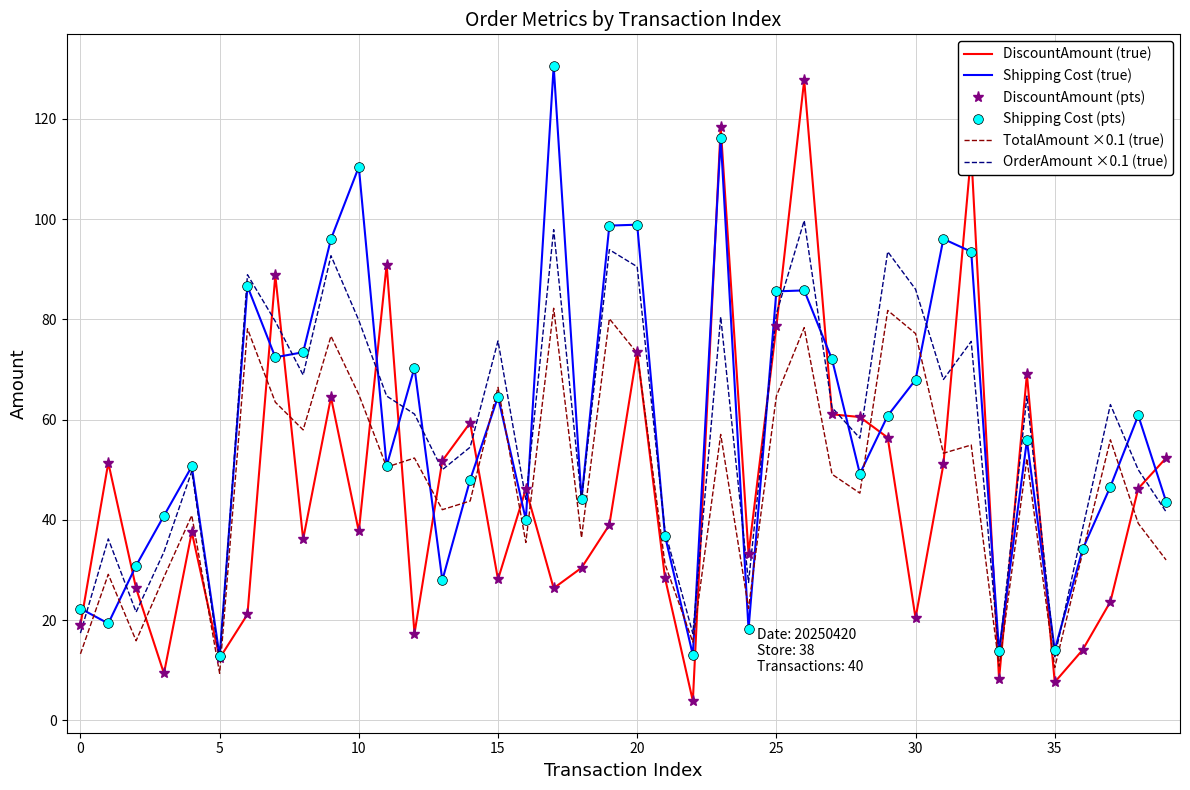

At how many categories does at least one series exceed 72?

18